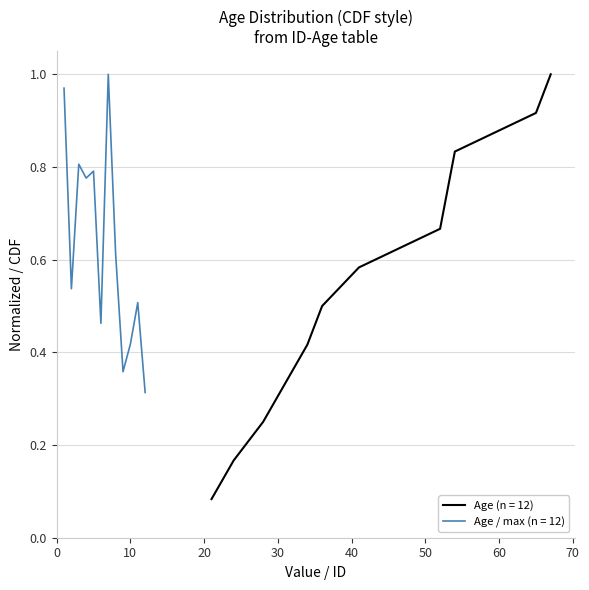

Does the chart display data point markers on the line(s)?

No